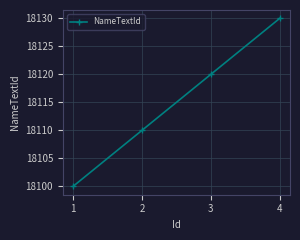

True or false: the data has more than 2 interior local peaks.

False